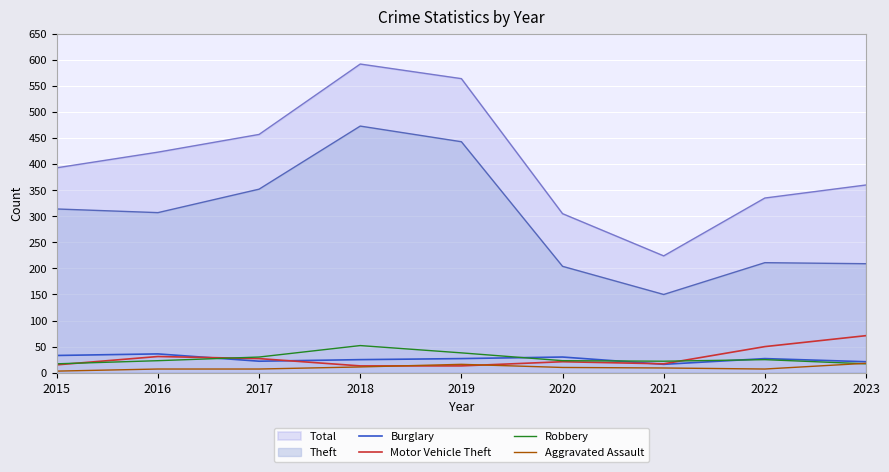

How many times do Robbery and Burglary cross each other?

4